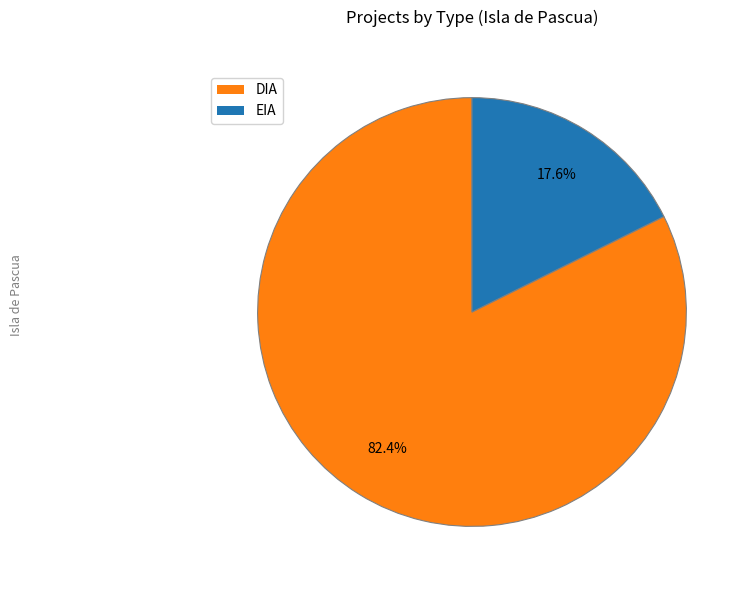

Approximately how many times larger is the value at EIA compared to DIA?

0.2